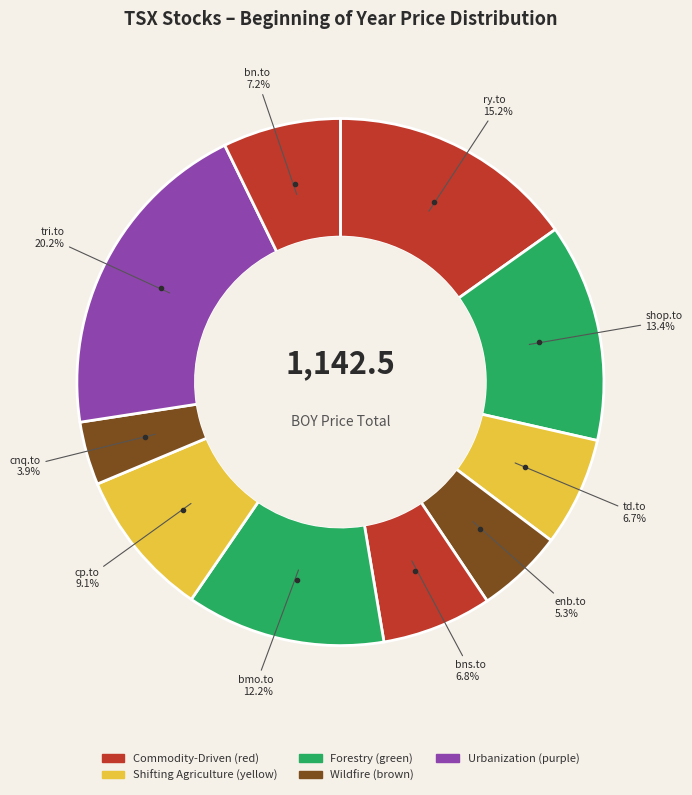

How many segments does this pie chart have?

10